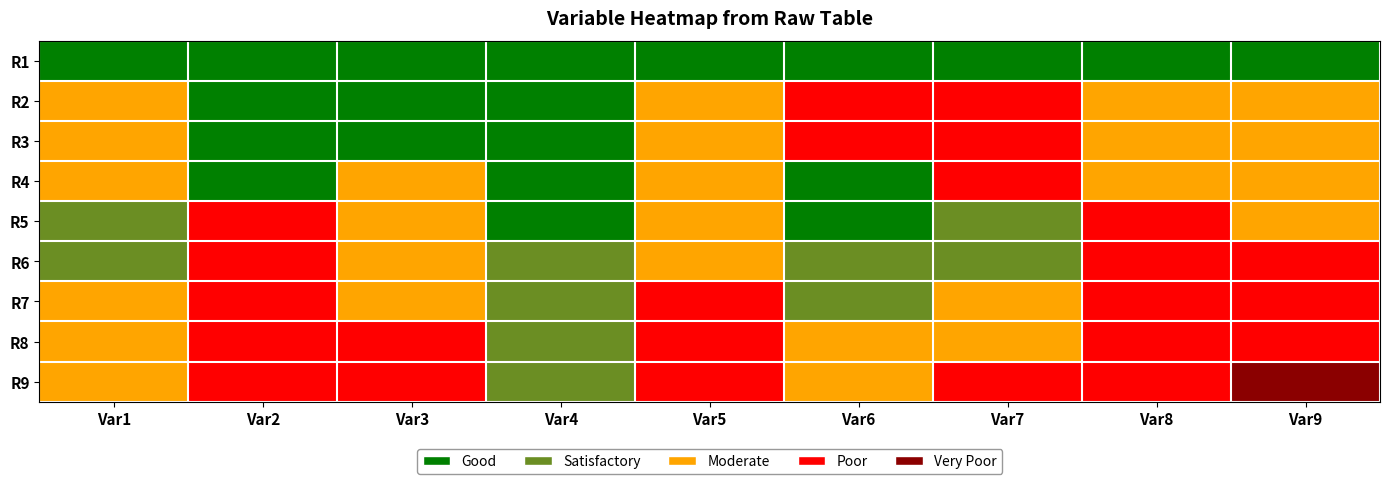

The value of 1 at 1 is 2. True or false?

False